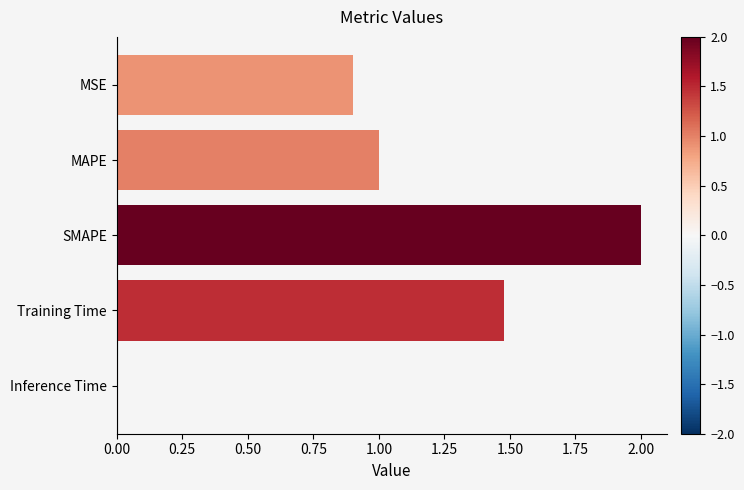

What is the value of the 3rd bar from the top?

2.0